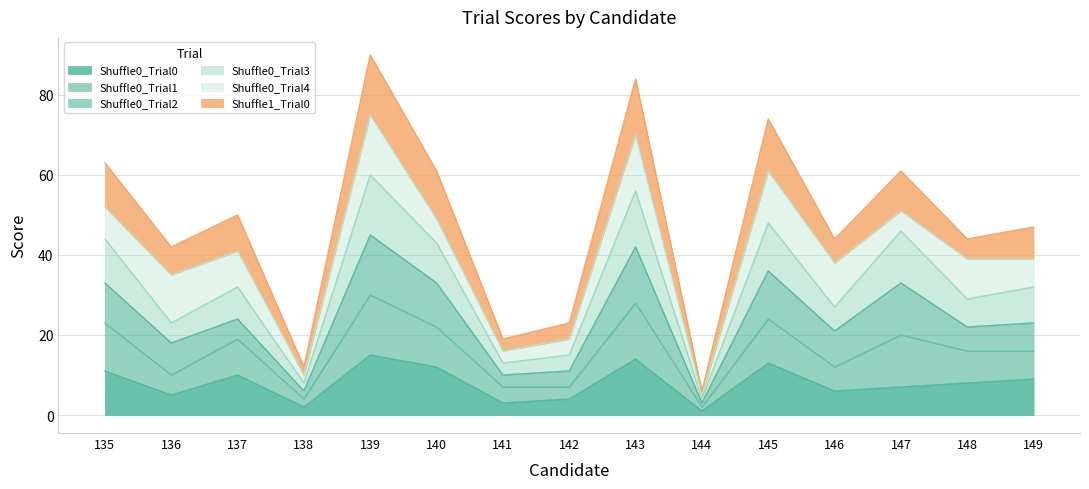

What is the highest value of the Shuffle0_Trial0 series?

15